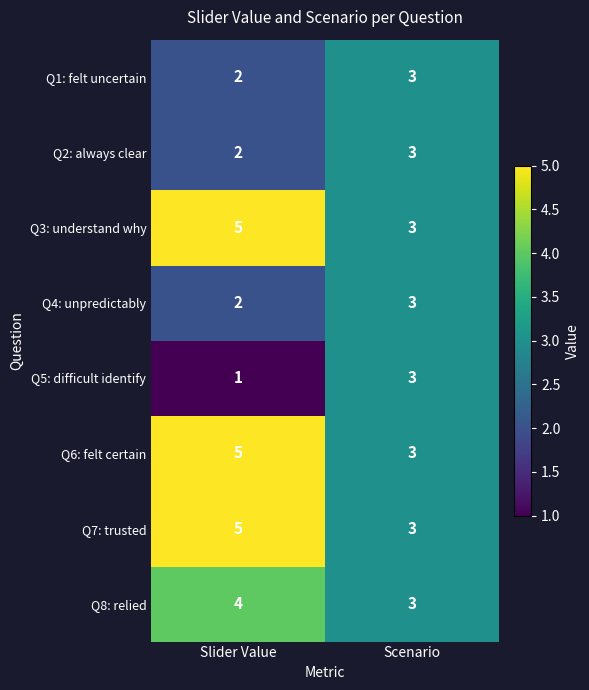

What is the maximum value shown in the chart?

5